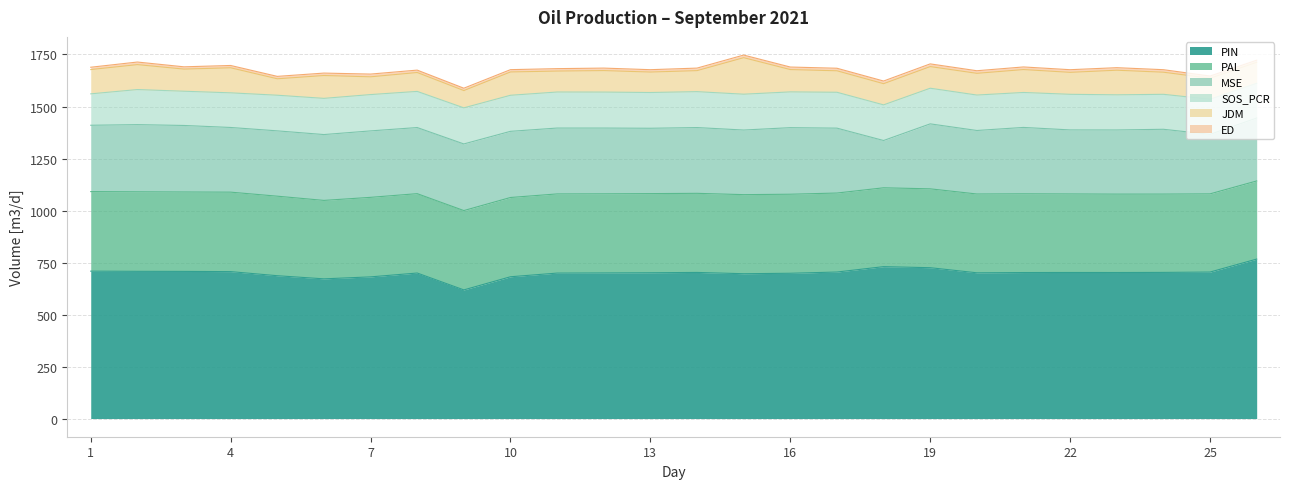

How many interior local valleys does the MSE series have?

8